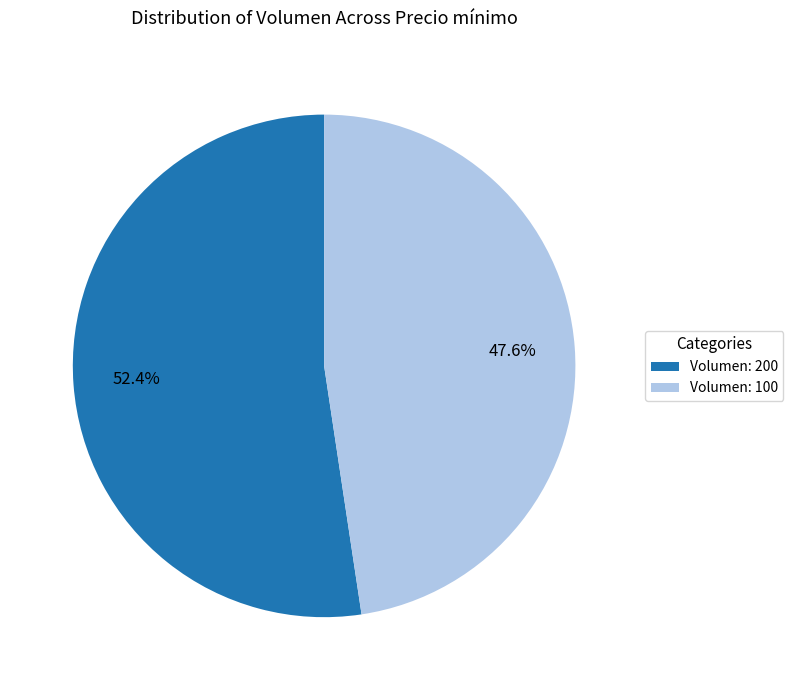

Does Volumen: 200 account for over 50% of the chart?

Yes